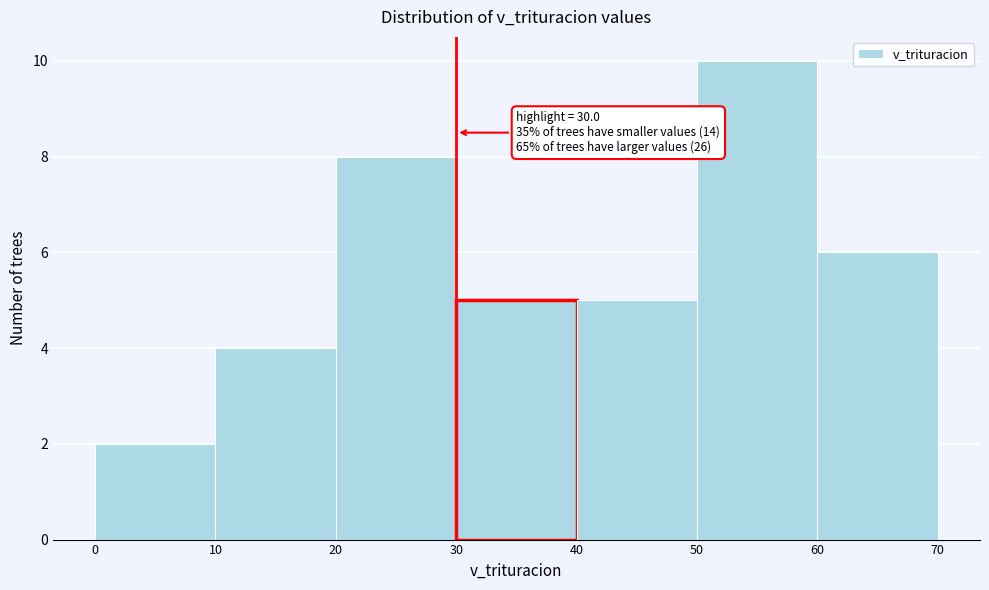

Over which range of the x-axis is the bar tallest?

50 to 60